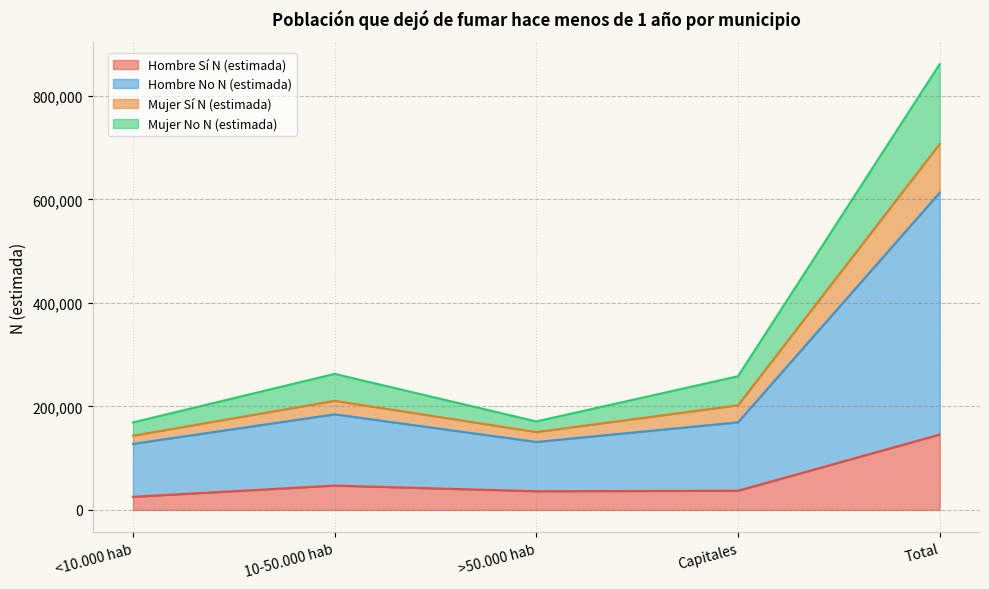

How many values in the Hombre N (estimada) series are below 169261?

2